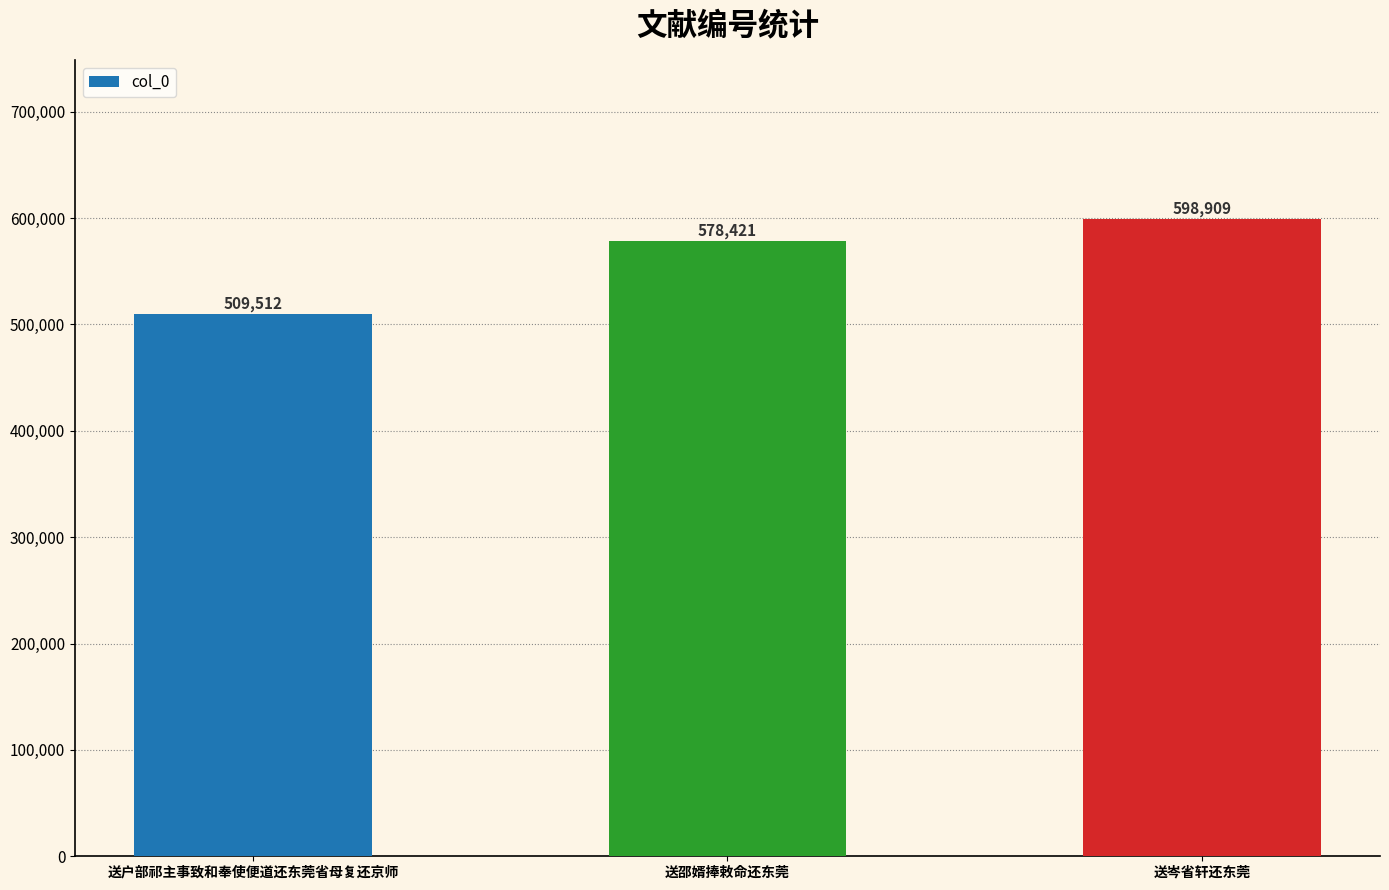

Approximately how many times larger is the value at 送邵婿捧敕命还东莞 compared to 送户部祁主事致和奉使便道还东莞省母复还京师?

1.1